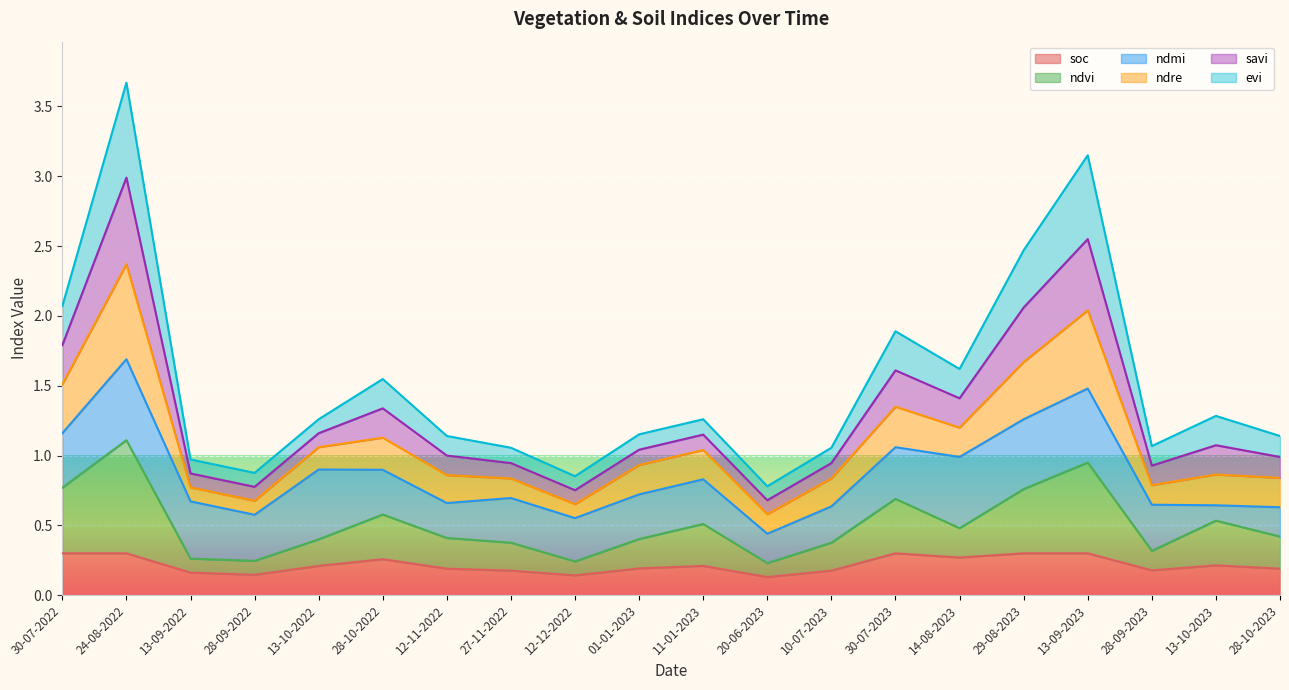

Does the chart display data point markers on the line(s)?

No